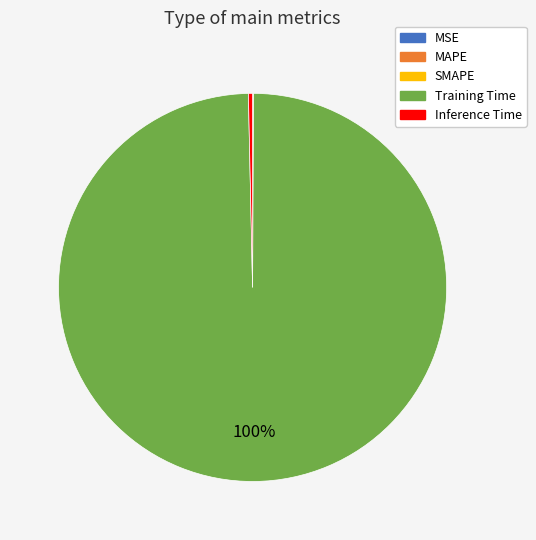

Does any single category account for the majority?

Yes